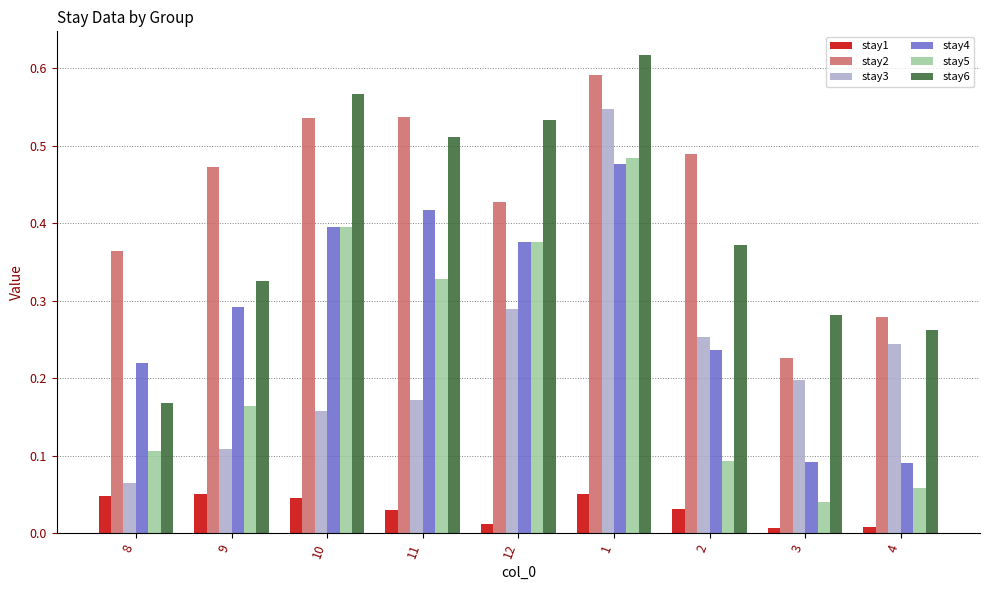

Which series has the largest total across all categories?

stay2